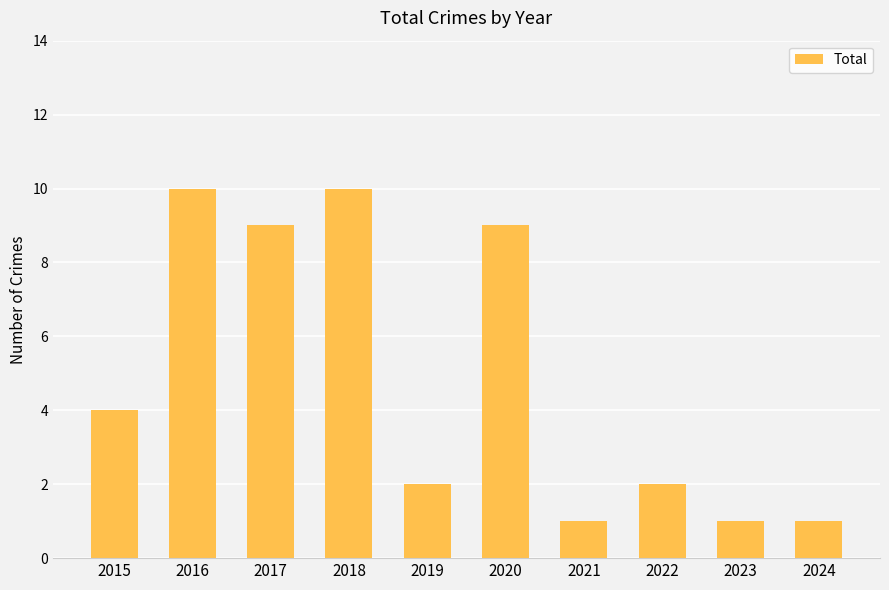

Is it true that the value at 2017 is 9?

True